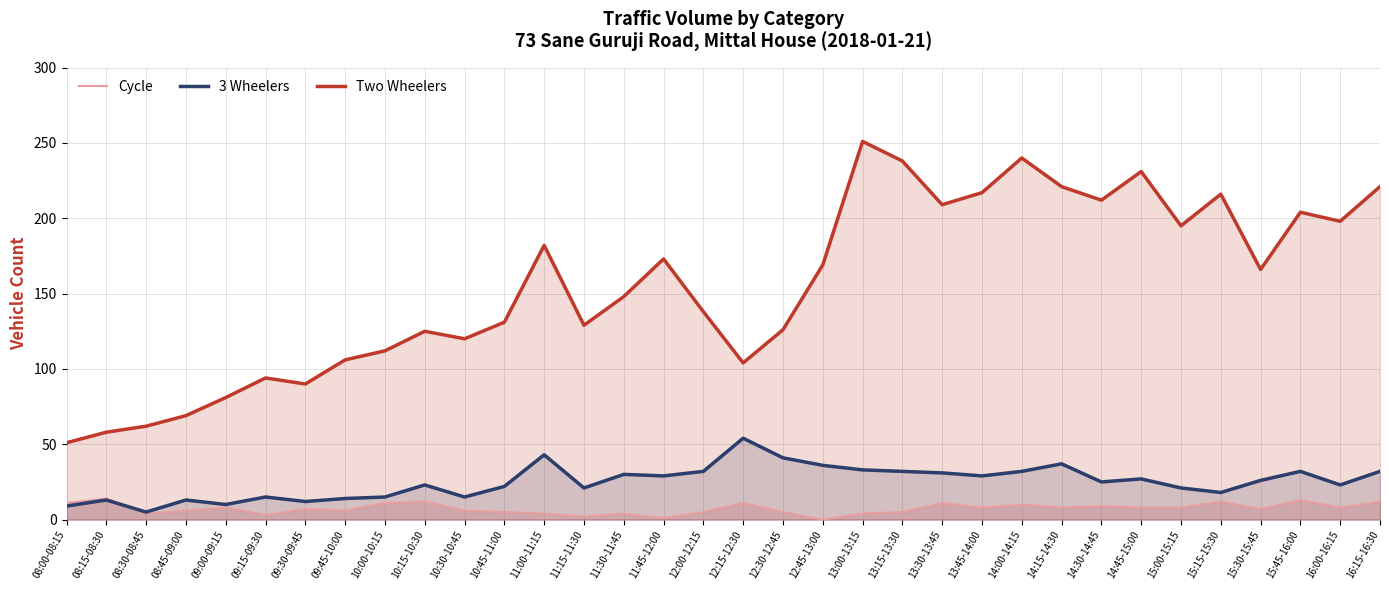

True or false: Two Wheelers has a value of 138 at 12:00-12:15.

True